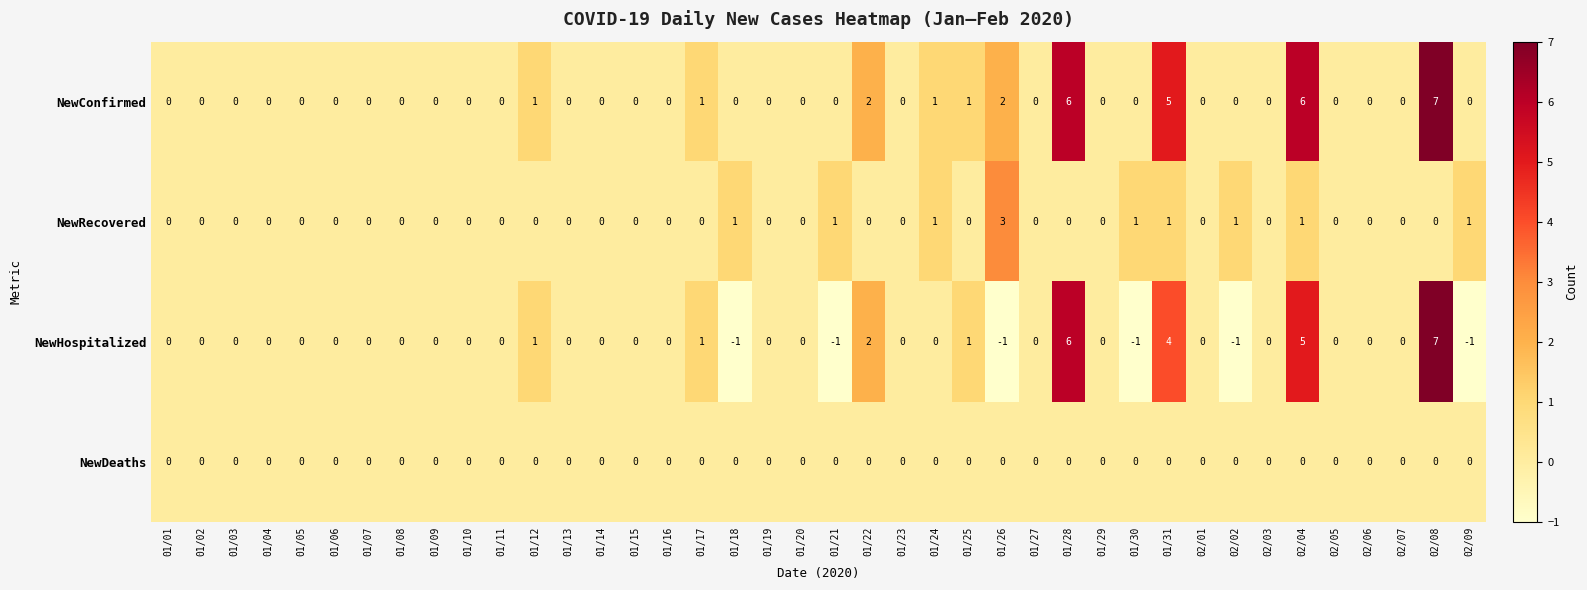

At how many categories does at least one series exceed 4?

4